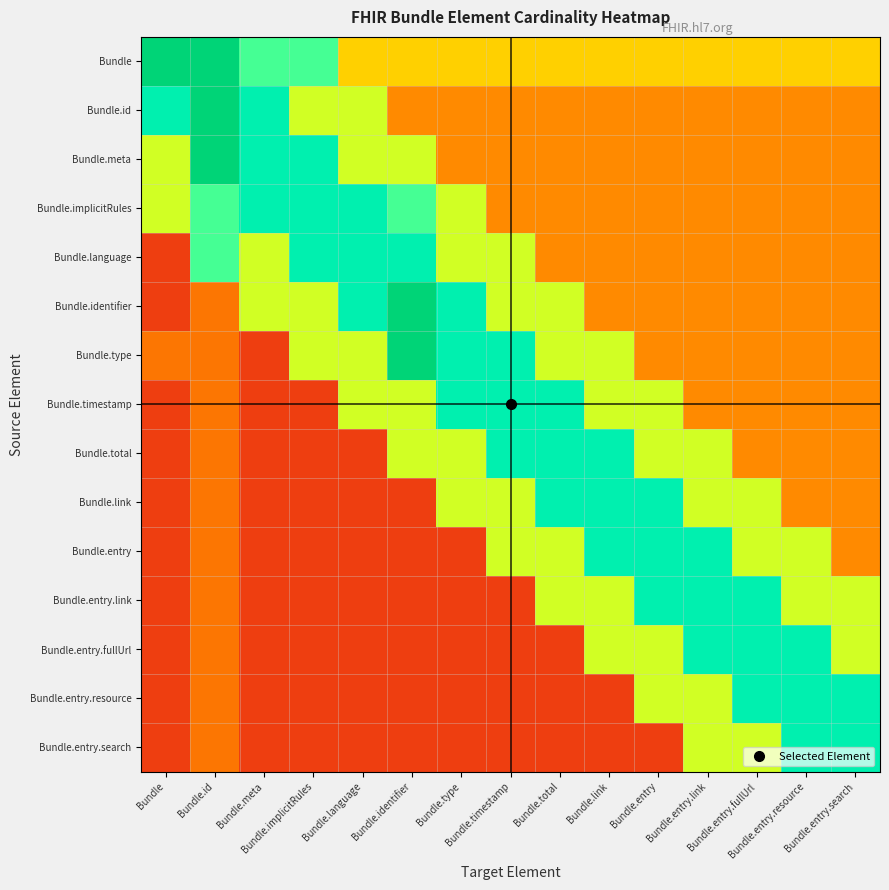

List the series in order of their peak value, lowest first.

Bundle.implicitRules, Bundle.language, Bundle.timestamp, Bundle.total, Bundle.link, Bundle.entry, Bundle.entry.link, Bundle.entry.fullUrl, Bundle.entry.resource, Bundle.entry.search, Bundle, Bundle.id, Bundle.meta, Bundle.identifier, Bundle.type